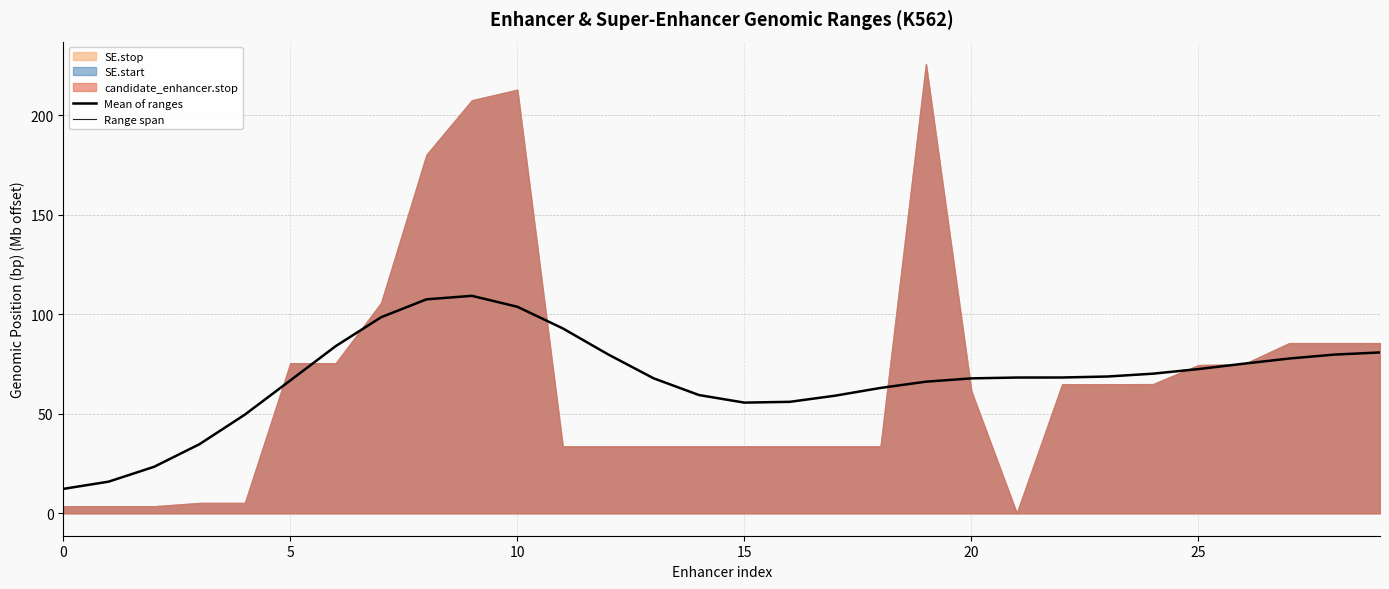

What is the minimum value for Mean of ranges?

12.2